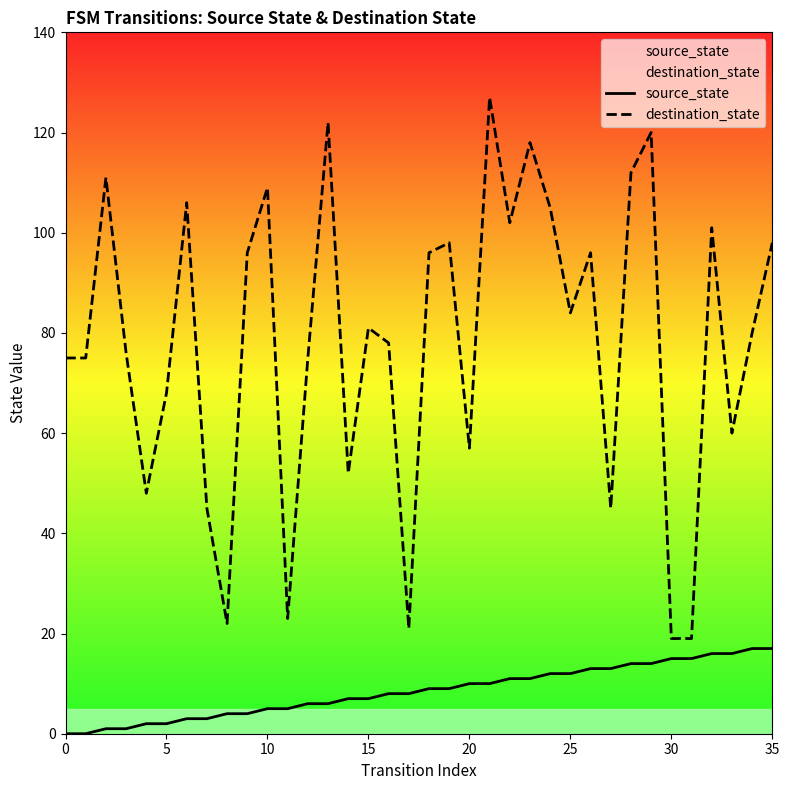

At which label does source_state first exceed 9?

20